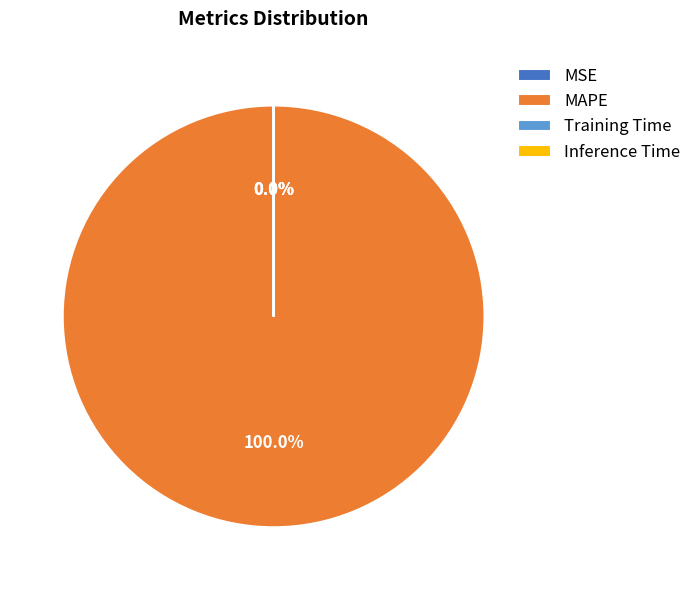

Does any single category account for the majority?

Yes